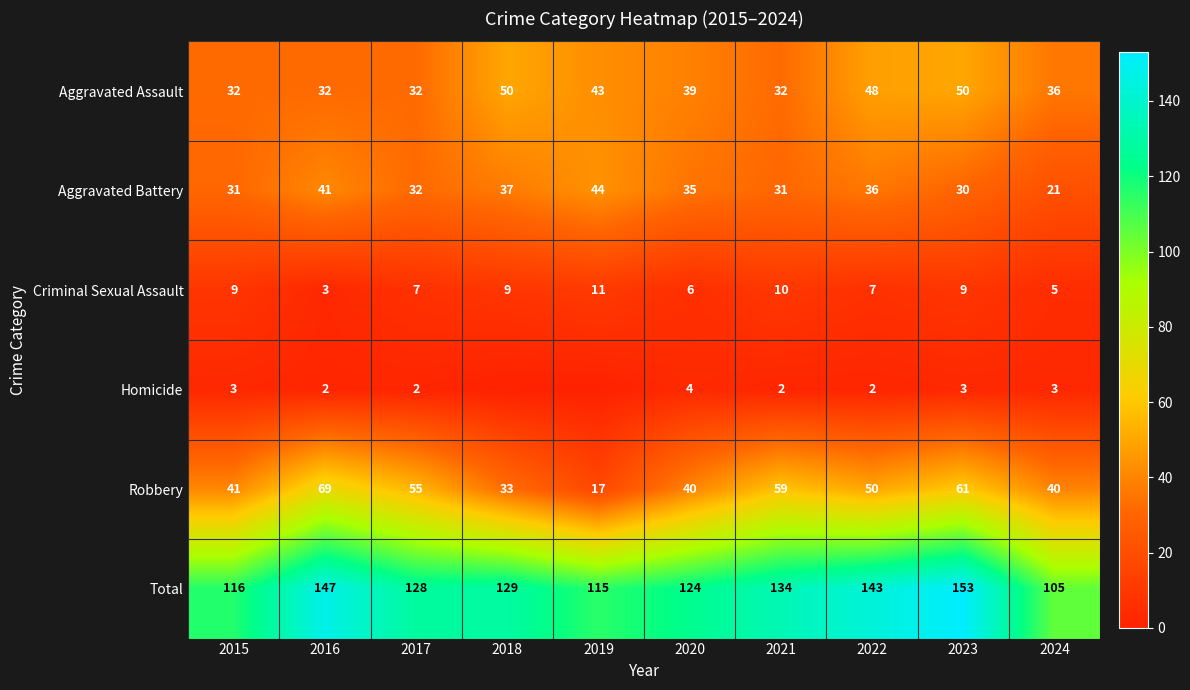

How many values in the Total series are below 129?

5